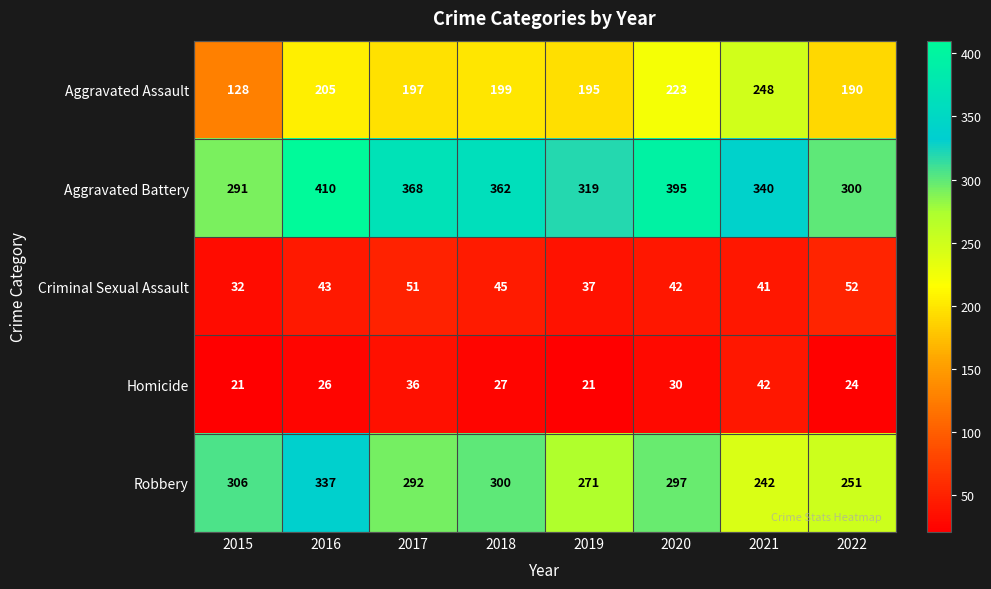

Rank the series at 2019 from lowest to highest value.

Homicide, Criminal Sexual Assault, Aggravated Assault, Robbery, Aggravated Battery